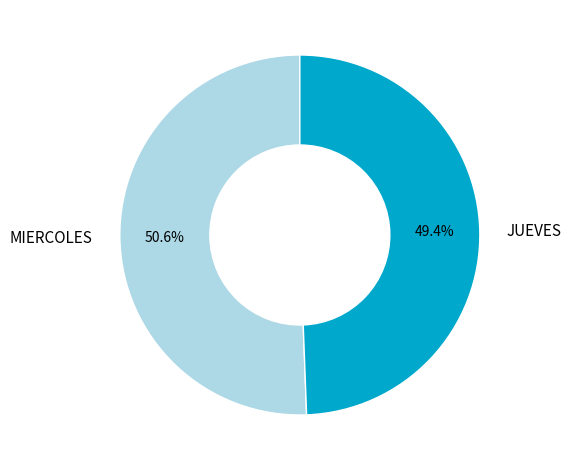

Which category has the biggest portion of the pie?

MIERCOLES